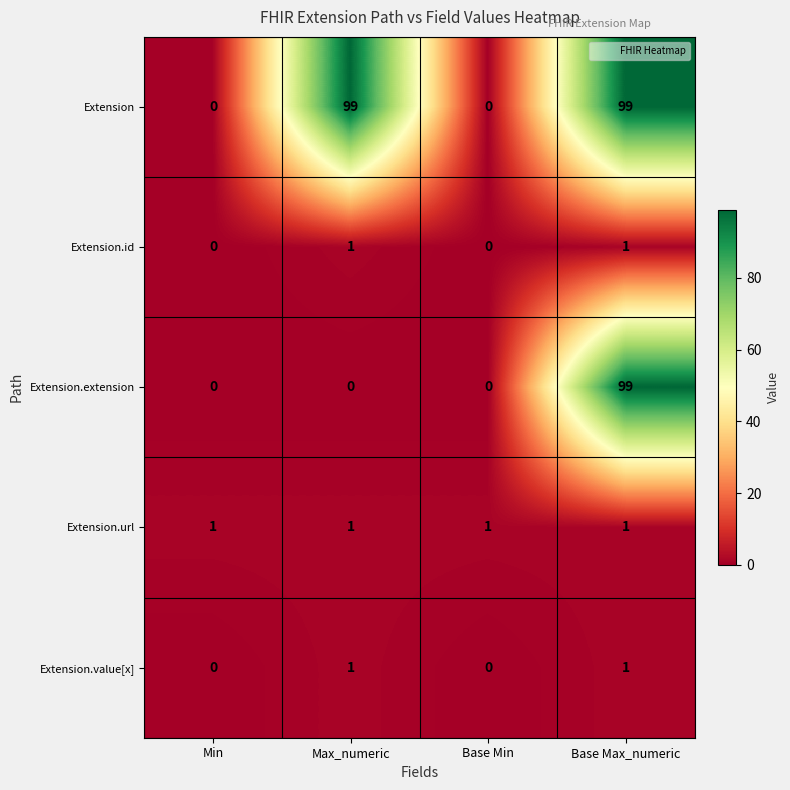

Reading left to right, what are all the values shown in this chart?

Extension: 0	99	0	99
Extension.id: 0	1	0	1
Extension.extension: 0	0	0	99
Extension.url: 1	1	1	1
Extension.value[x]: 0	1	0	1